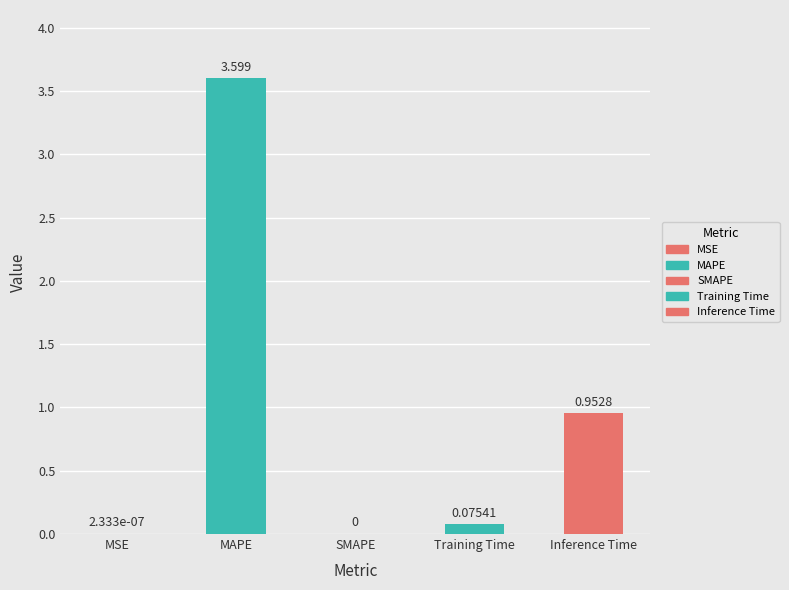

What is the average value?

0.9